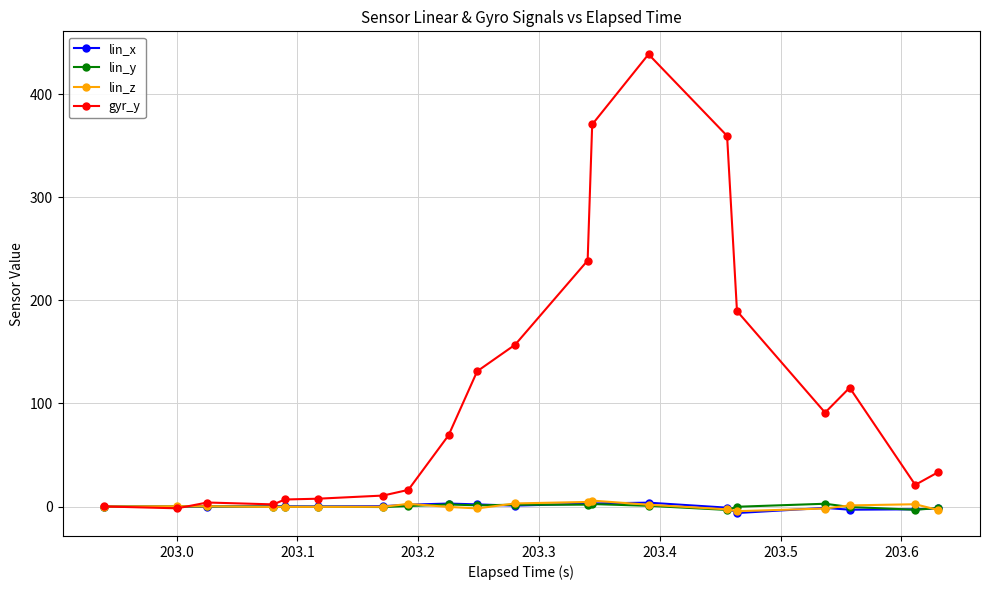

What is the highest value of the gyr_y series?

438.9